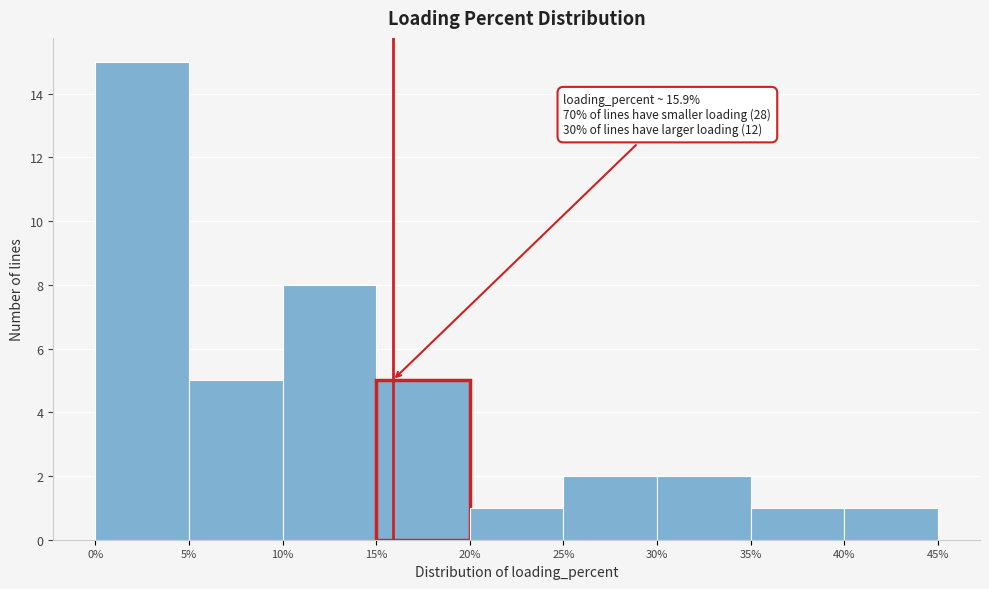

Over which range of the x-axis is the bar tallest?

0% to 5%